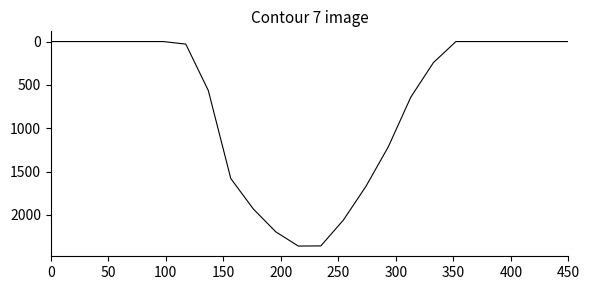

What is the maximum value shown in the chart?

2359.7